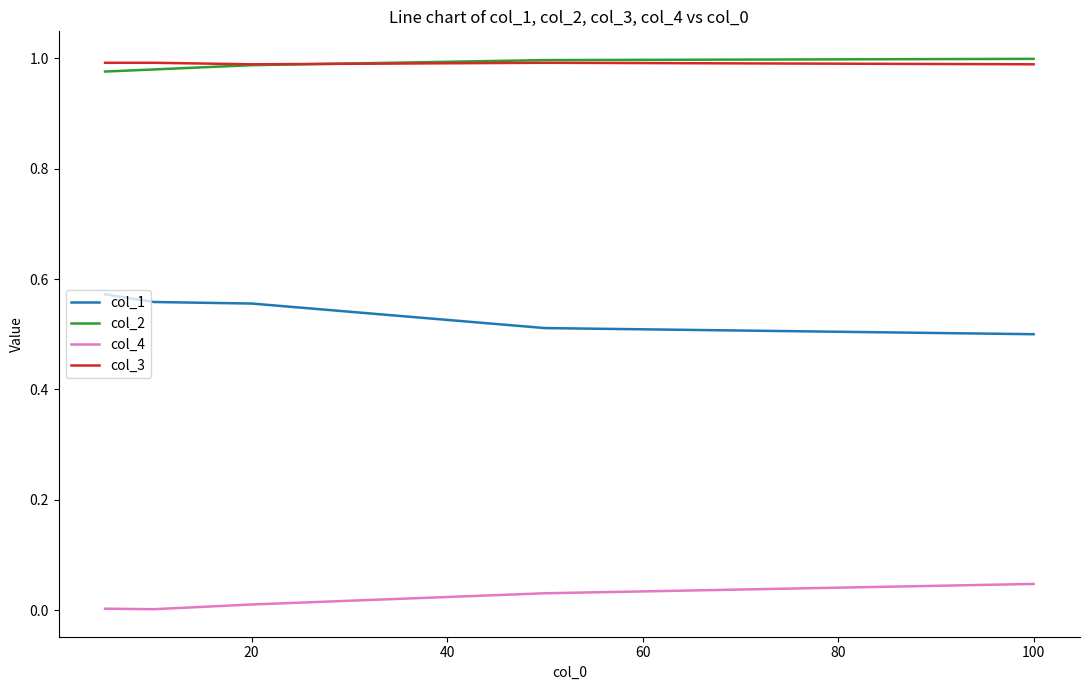

True or false: col_3 and col_4 intersect in this chart.

False